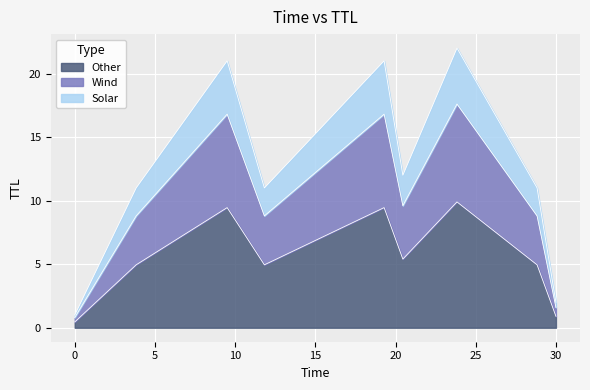

Reading left to right, what are all the values shown in this chart?

0.0010870667174458504=0.8	3.8327933019027114=8.8	9.505057177040726=16.8	11.82484731497243=8.8	19.28871657885611=16.8	20.456697969697416=9.6	23.83288578595966=17.6	28.824905239976943=8.8	30.000689909793437=1.6